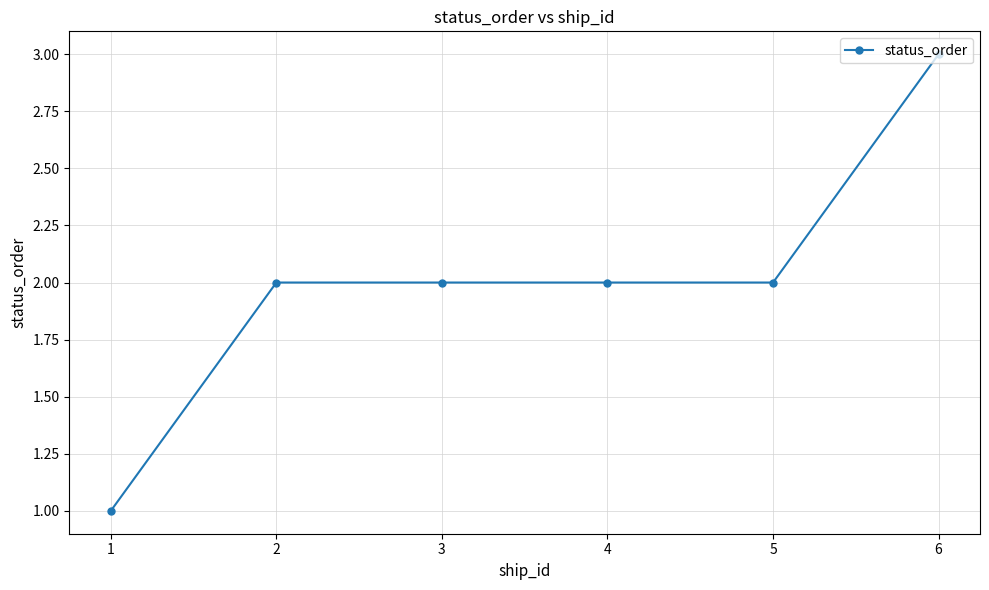

What is the ratio of the value at 6 to the value at 5?

1.5